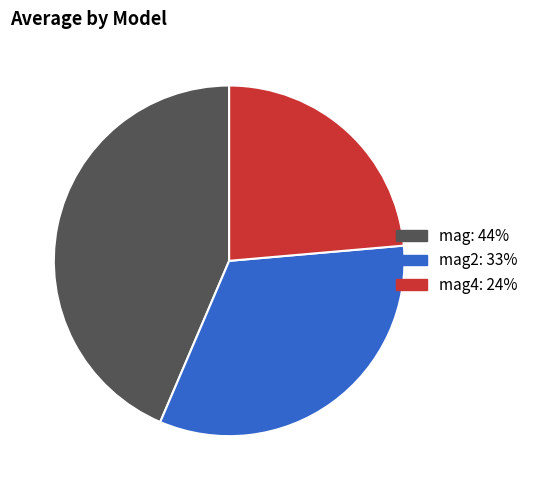

Which has a higher value, mag: 44% or mag4: 24%?

mag: 44%